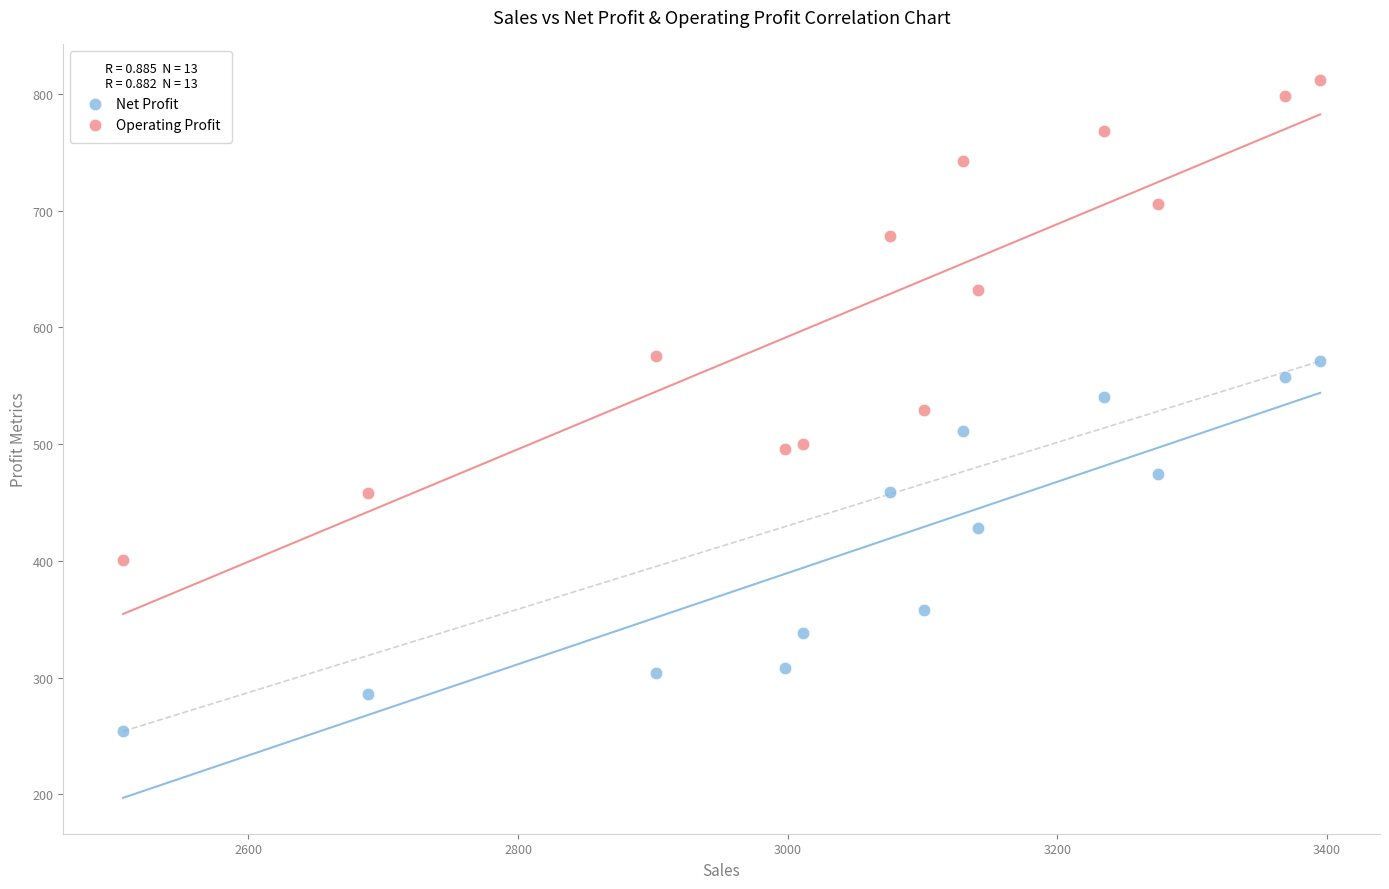

Which series contains the lowest Y value?

Net Profit